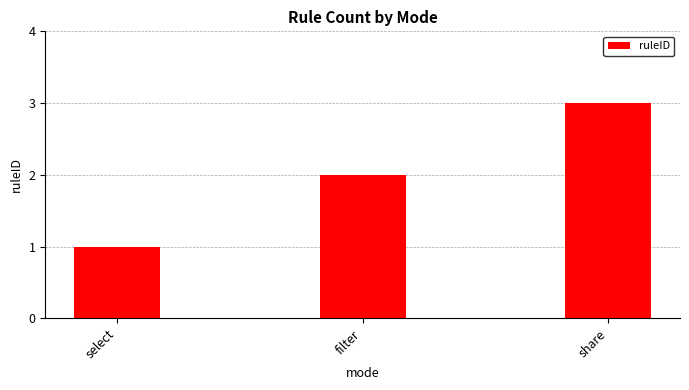

Reading left to right, transcribe all the data shown in this chart.

1	2	3